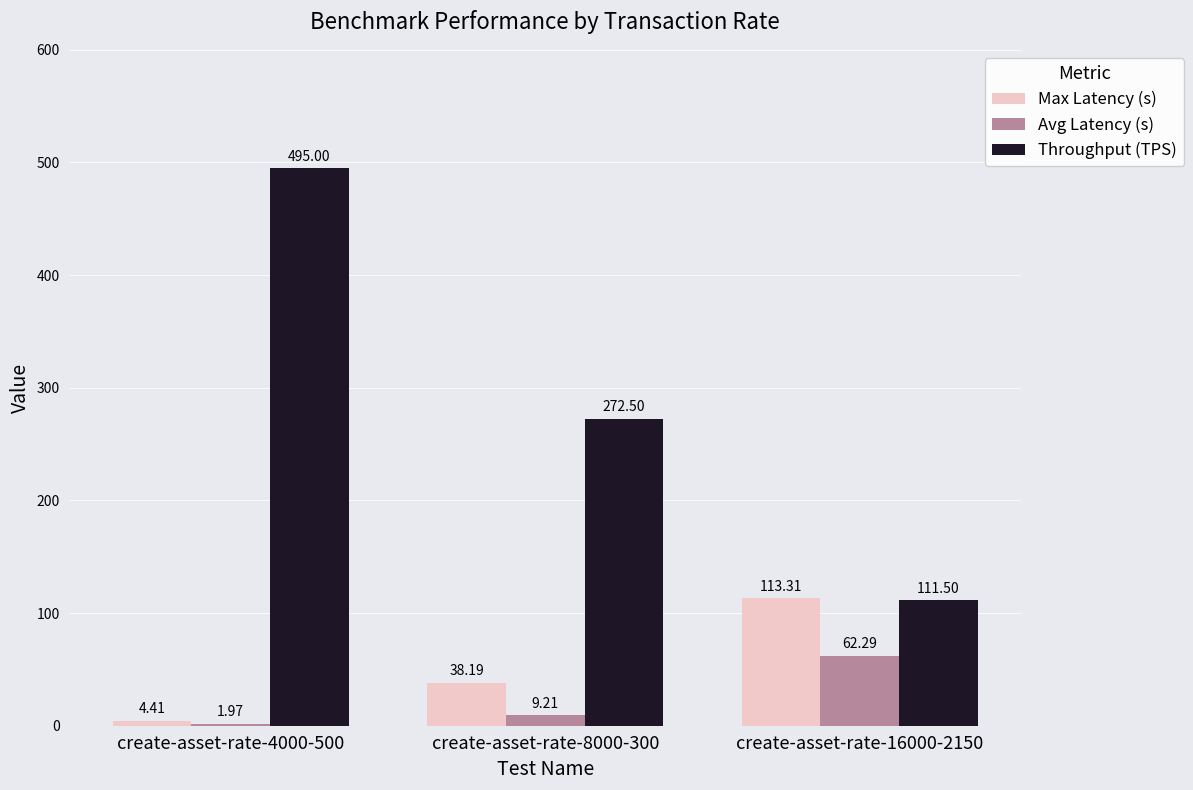

How many bars are there in each group?

3